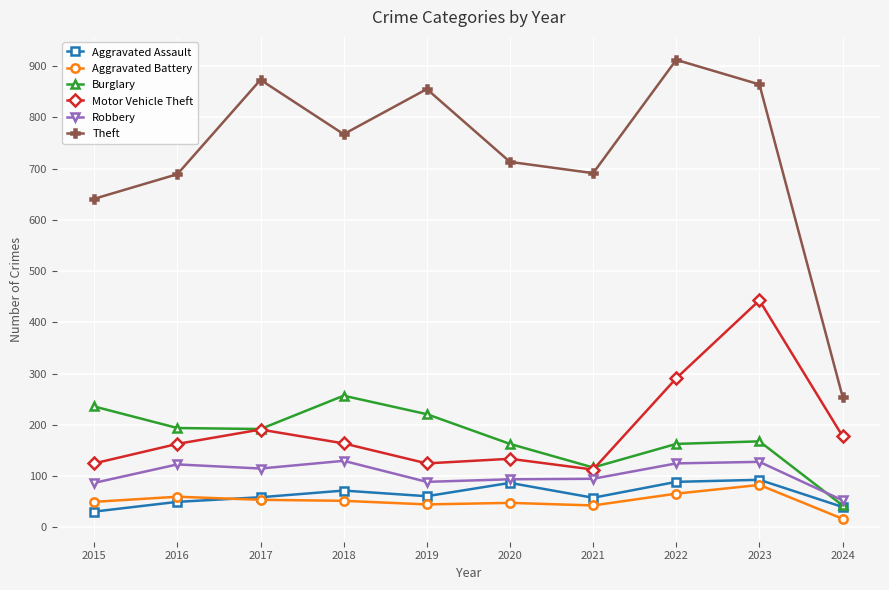

How many interior local valleys does the Burglary series have?

2